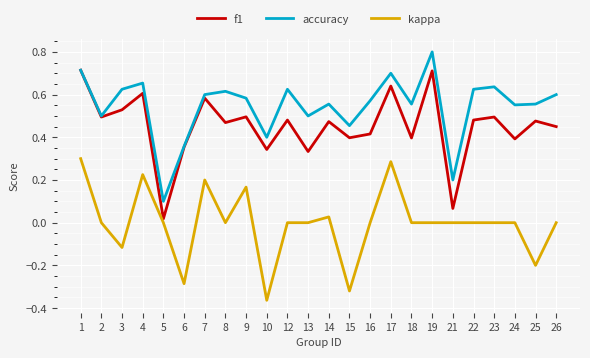

At which category is the sum across all series the highest?

1